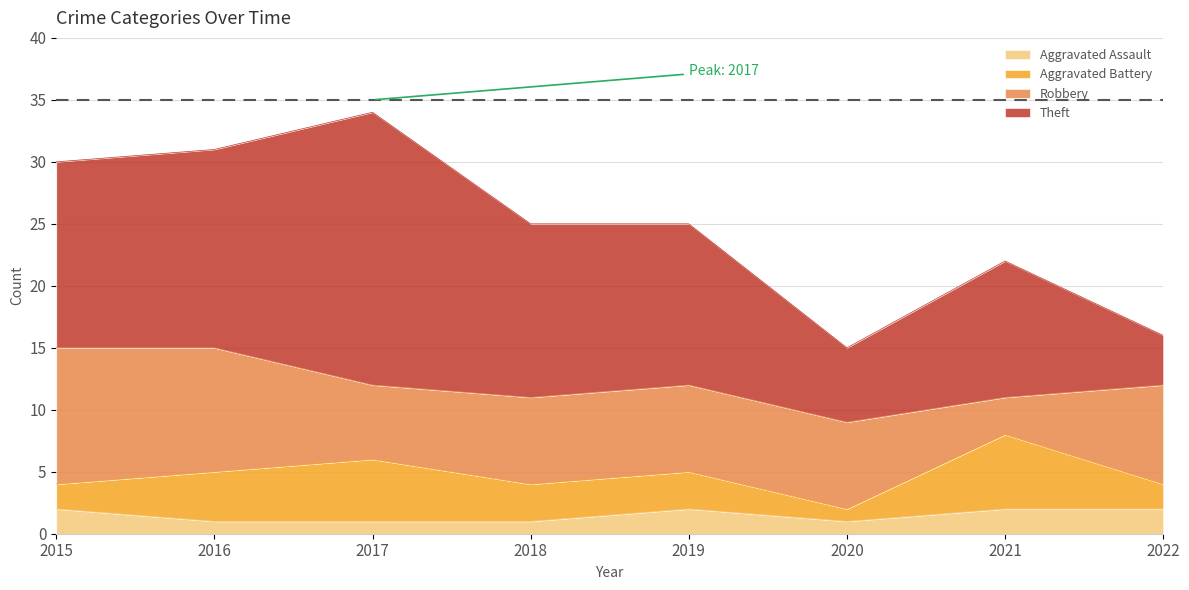

At which category is the sum across all series the highest?

2017